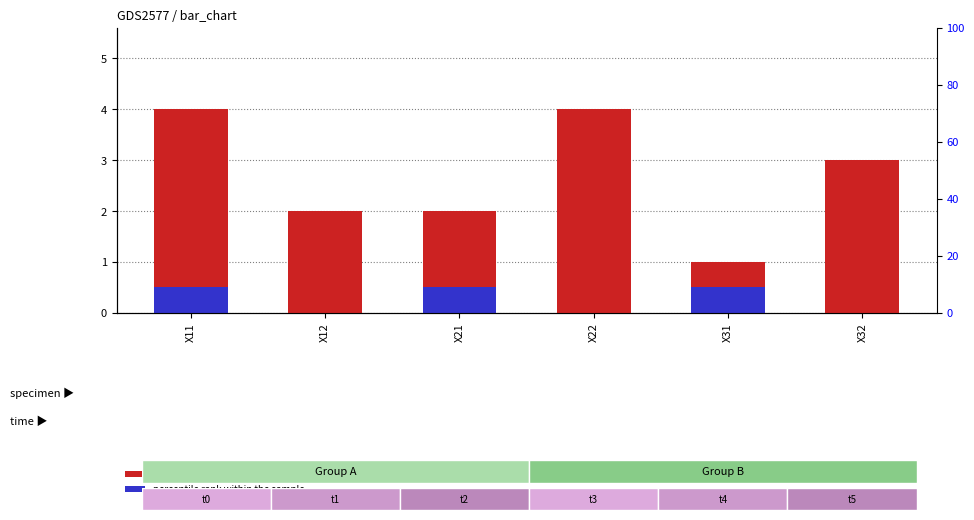

Rank the series by their maximum value, from lowest to highest.

percentile rank within the sample, count